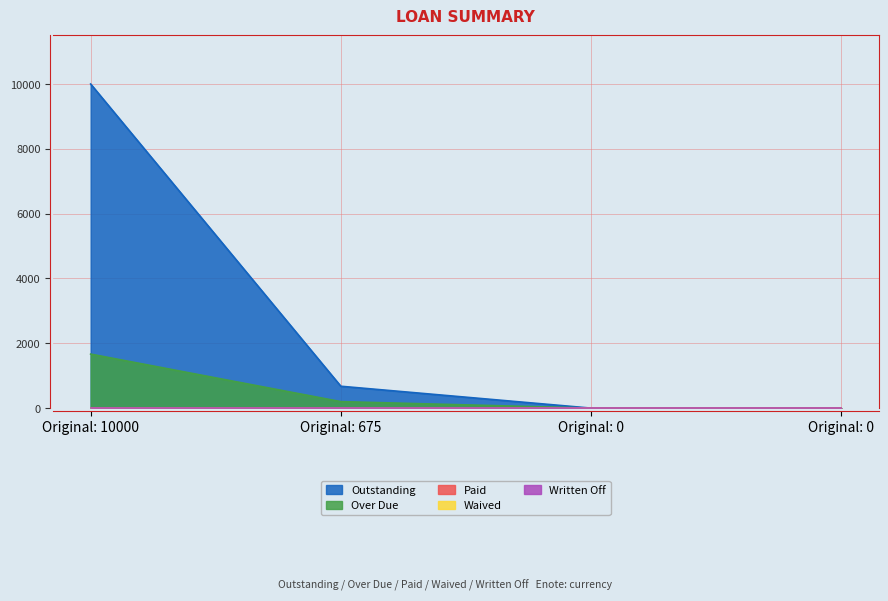

Where does the Over Due series first go above 200?

Original: 10000